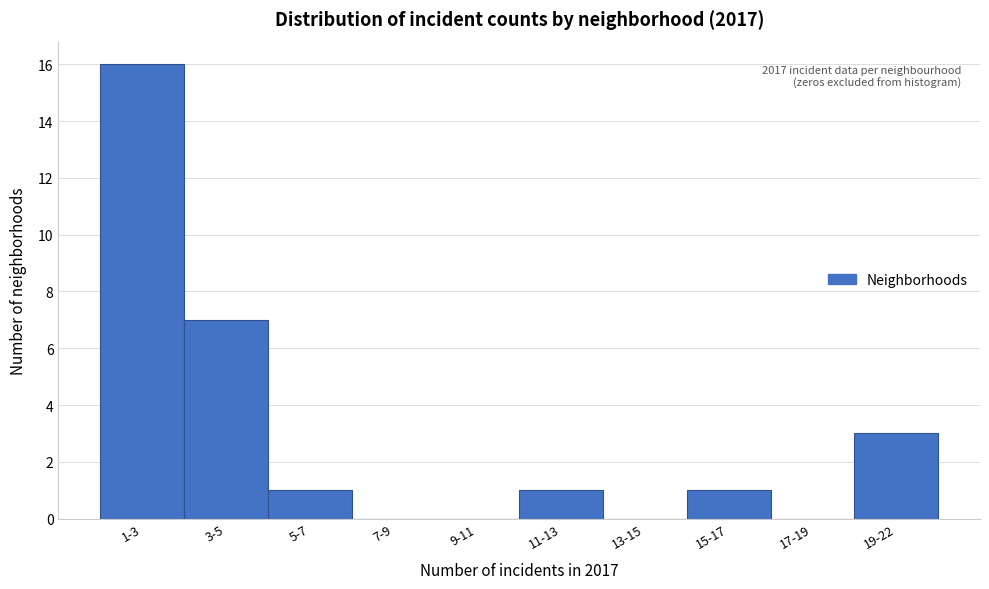

Reading right to left, what are all the values shown in this chart?

19-22=3	17-19=0	15-17=1	13-15=0	11-13=1	9-11=0	7-9=0	5-7=1	3-5=7	1-3=16